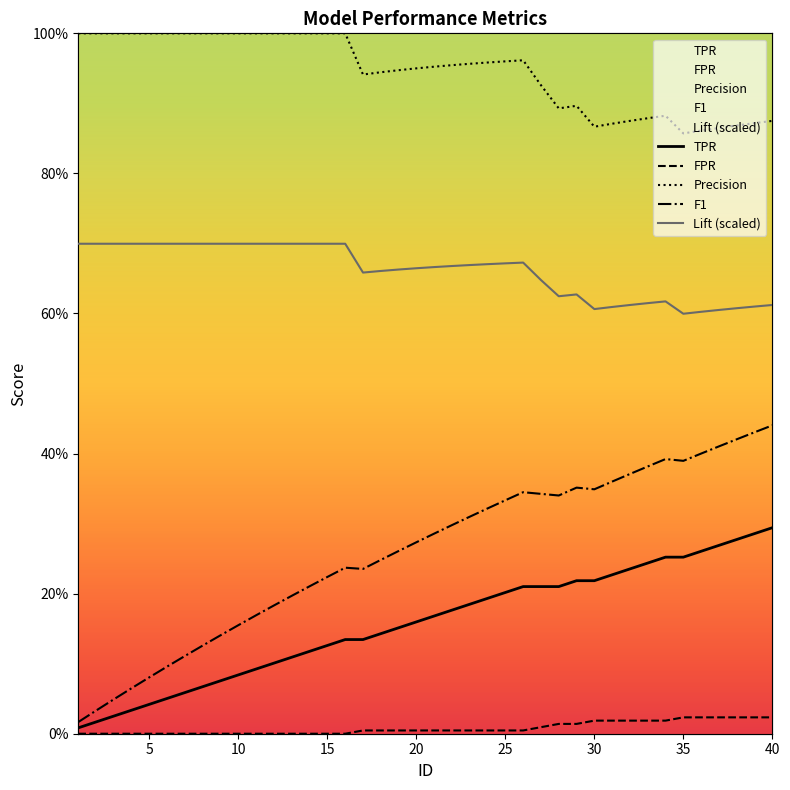

True or false: TPR and F1 cross at least once.

False